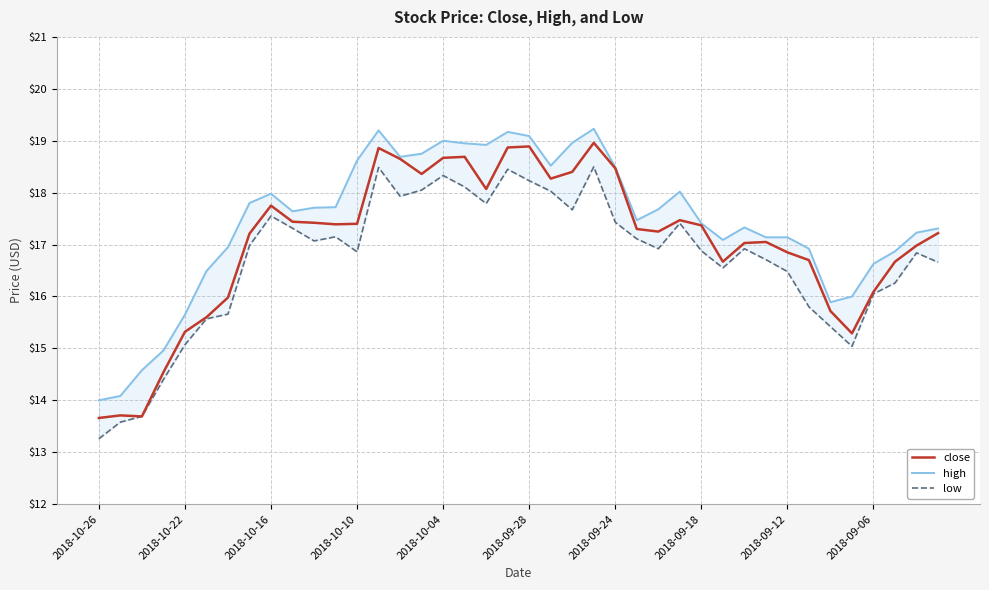

What is the sum of all low values?

668.2